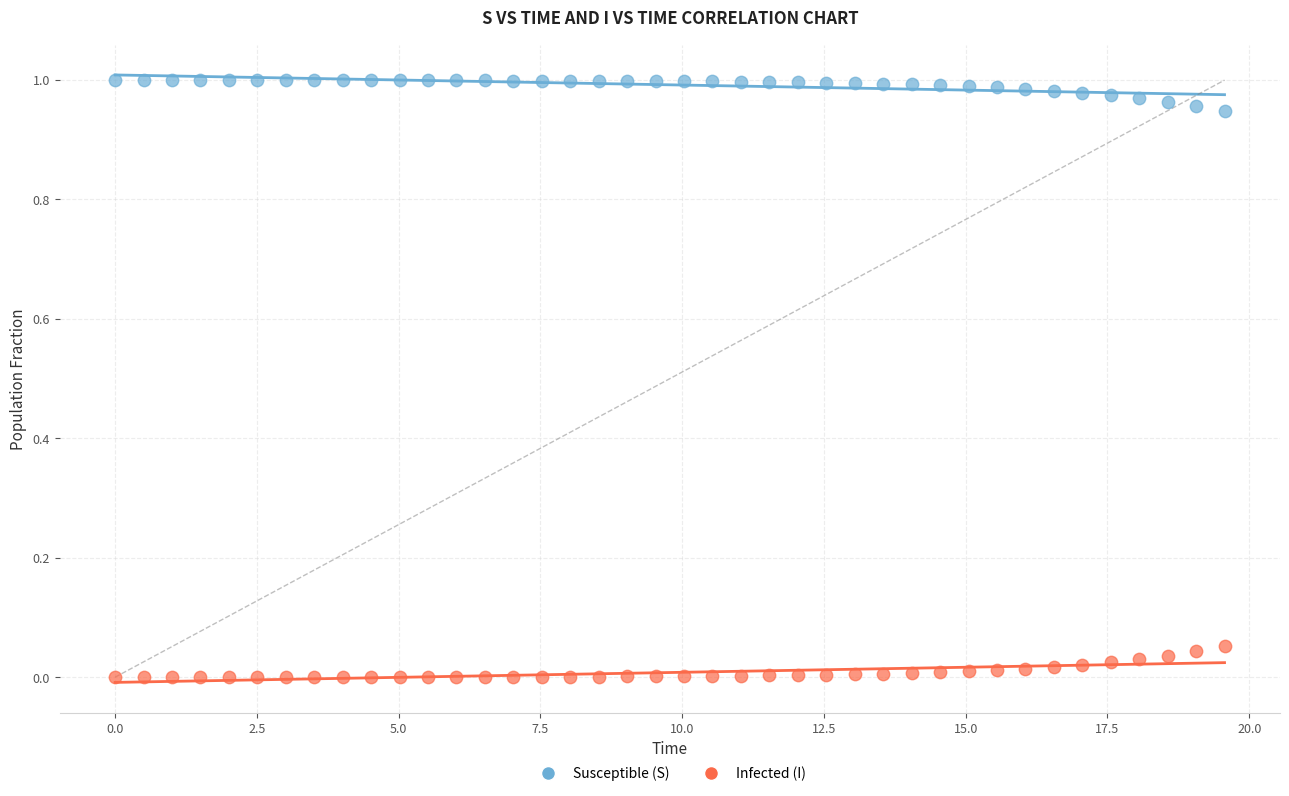

Which series contains the lowest Y value?

Infected (I)